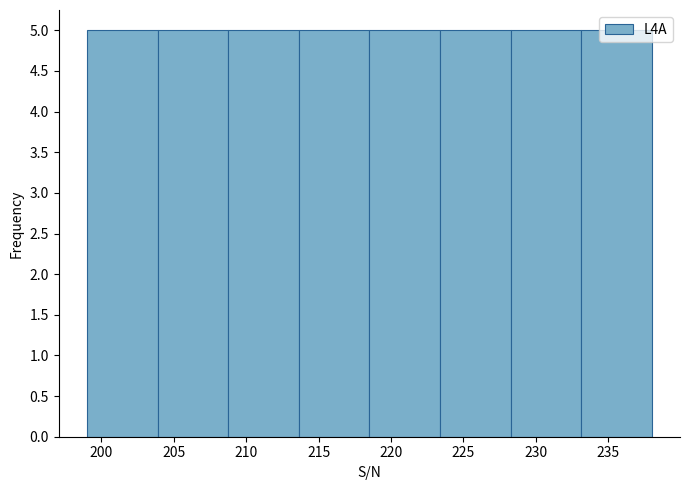

Reading left to right, list every bar in this chart as the range it spans on the x-axis followed by its height. Neither the bar edges nor the heights are printed on the chart, so give them approximately, as read against the axes.

199.0 to 204.0: 5
204.0 to 209.0: 5
209.0 to 213.5: 5
213.5 to 218.5: 5
218.5 to 223.5: 5
223.5 to 228.5: 5
228.5 to 233.0: 5
233.0 to 238.0: 5